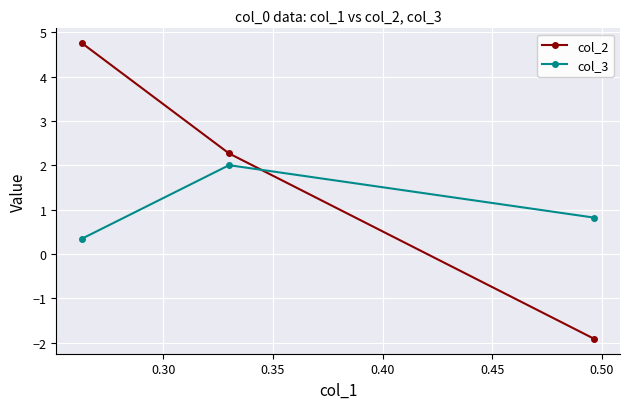

What is the greatest value displayed?

4.8